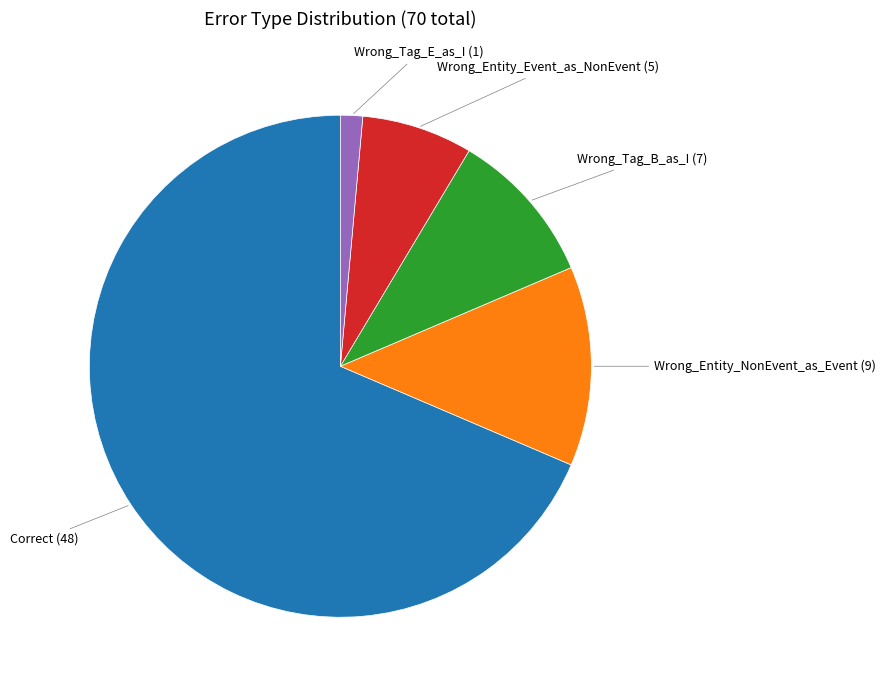

What is the majority slice?

Correct